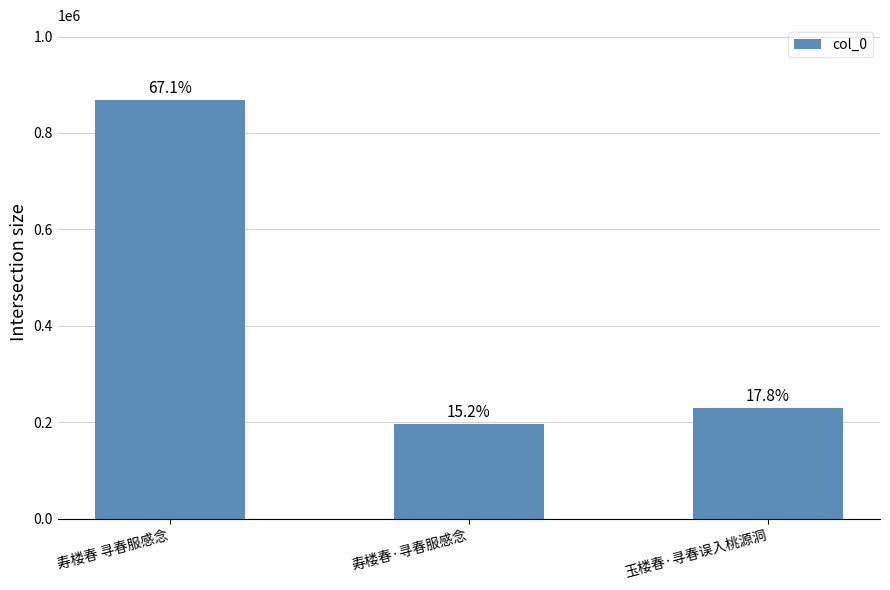

Reading left to right, what are all the values shown in this chart?

867429	195953	229601